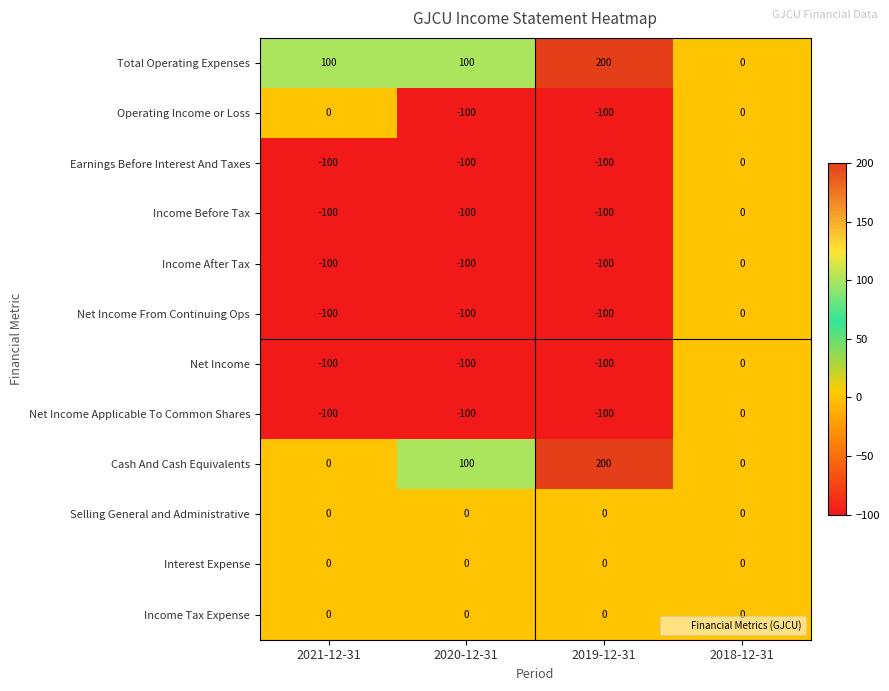

Between 2021-12-31 and 2019-12-31, which series saw the biggest shift?

Cash And Cash Equivalents